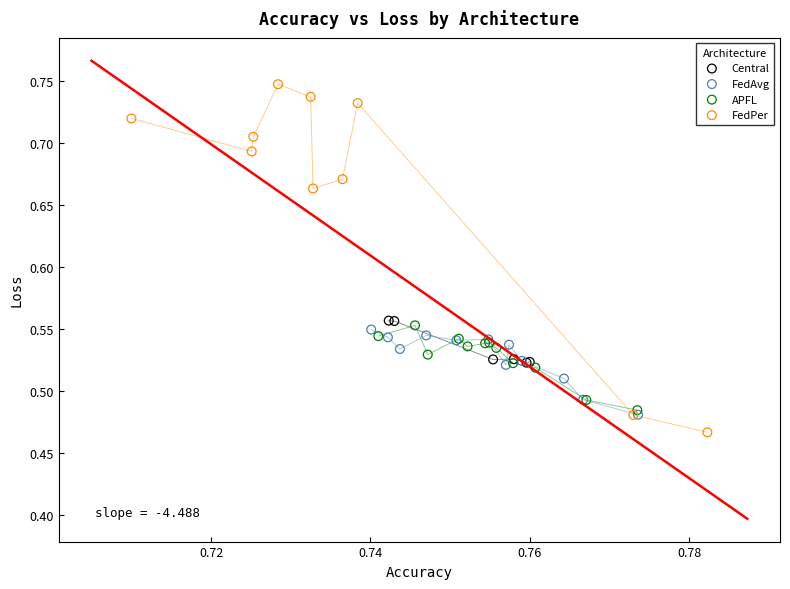

Which series has the widest spread of Y values?

FedPer